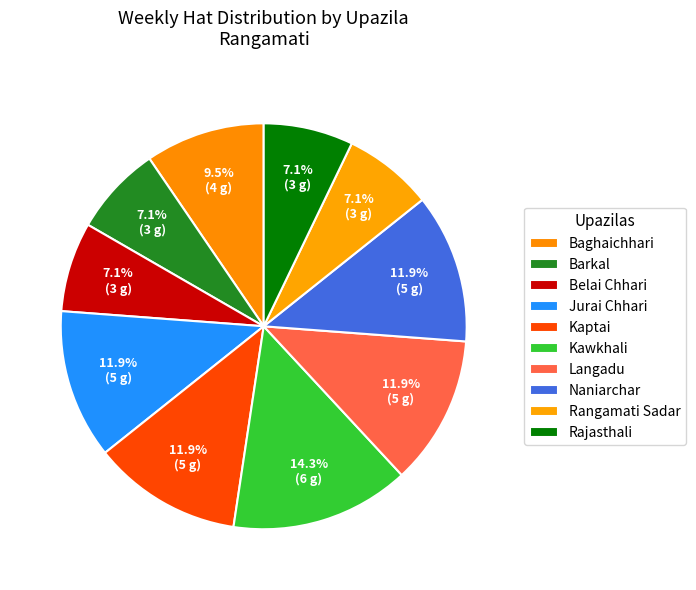

Is Jurai Chhari the majority of the pie?

No